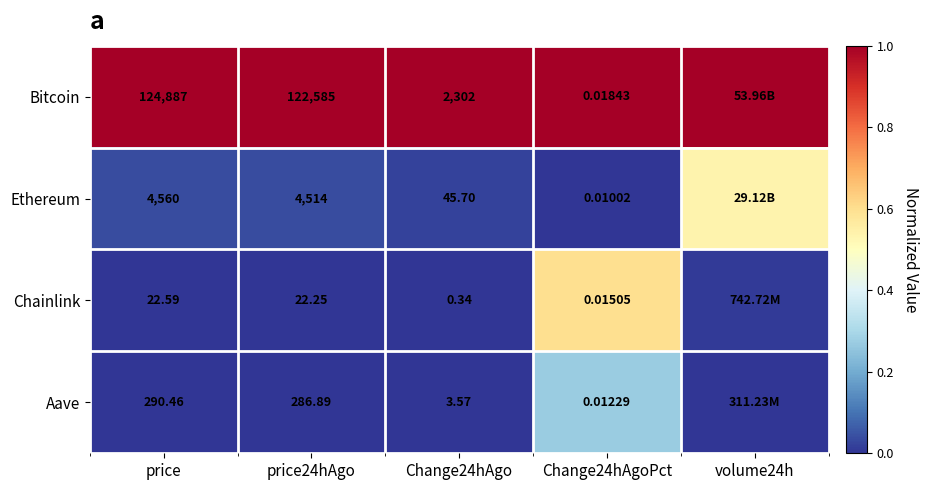

At price24hAgo, list the series in order from smallest to largest.

Chainlink, Aave, Ethereum, Bitcoin